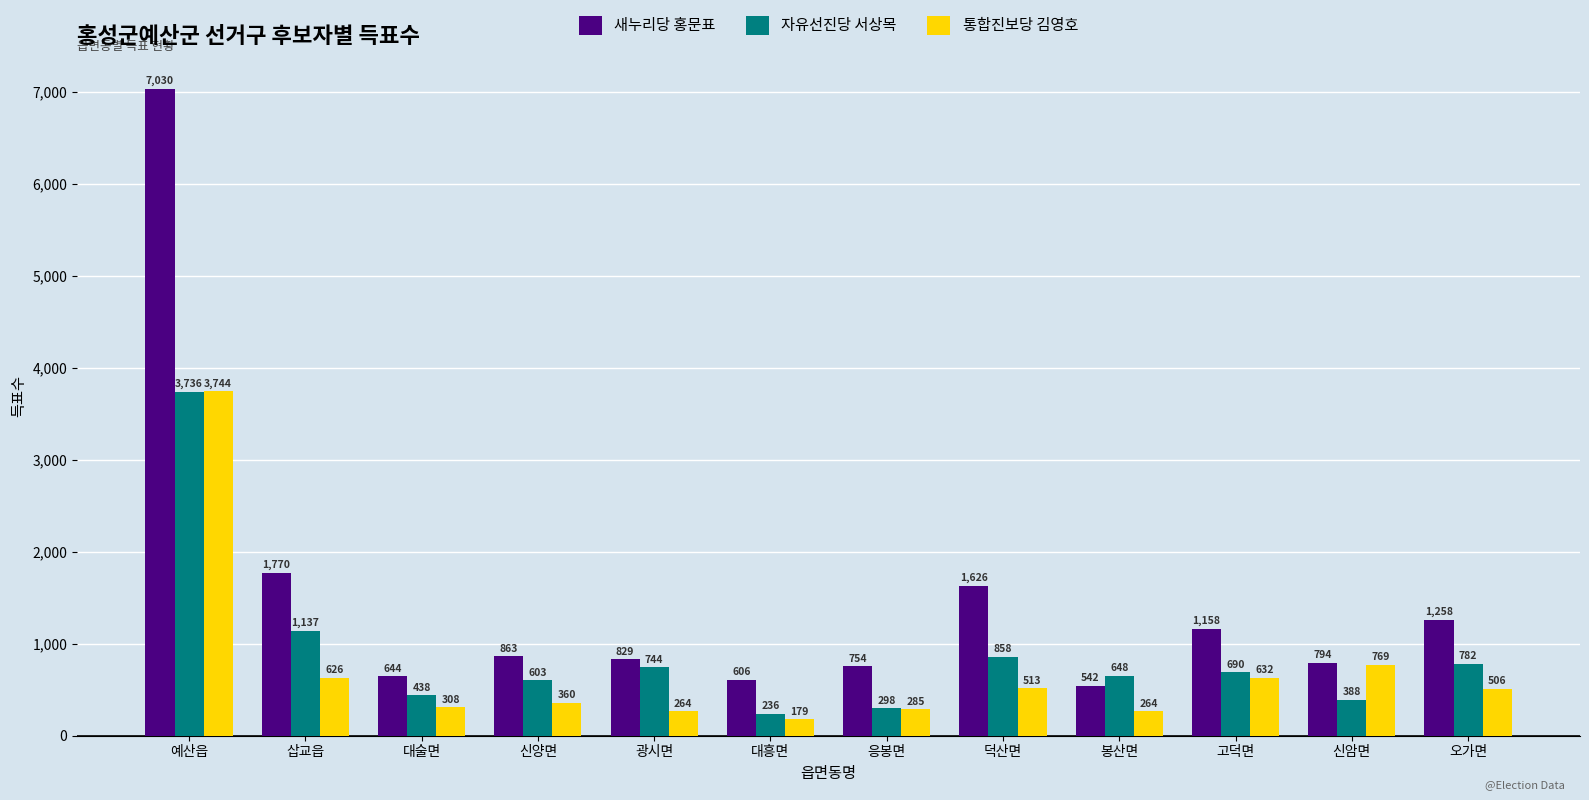

Reading right to left, list all the values displayed in this chart.

새누리당 홍문표: 1258	794	1158	542	1626	754	606	829	863	644	1770	7030
자유선진당 서상목: 782	388	690	648	858	298	236	744	603	438	1137	3736
통합진보당 김영호: 506	769	632	264	513	285	179	264	360	308	626	3744